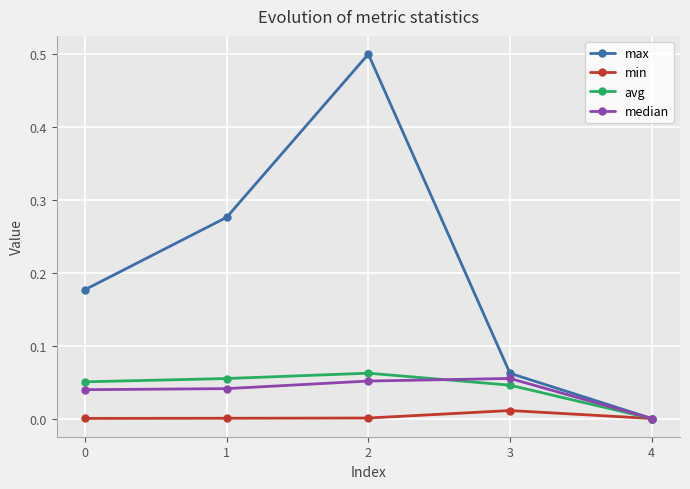

True or false: median has more than 2 interior local peaks.

False